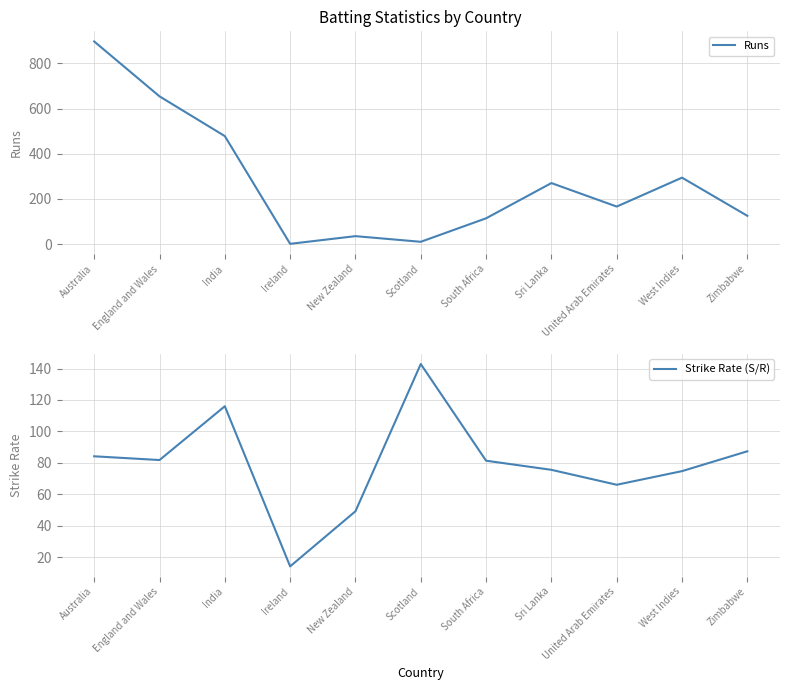

Between which two adjacent categories do Runs and Strike Rate (S/R) first intersect?

India and Ireland